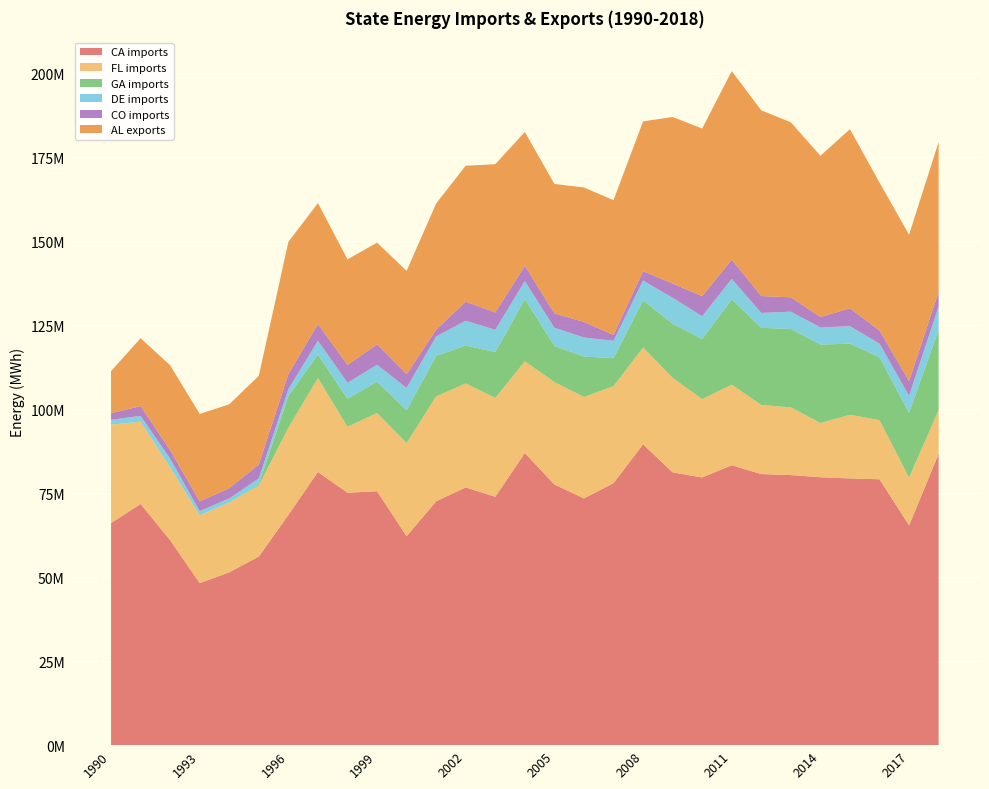

Reading right to left, list all the values displayed in this chart.

CA imports: 2018=86659837	2017=65379515	2016=79120785	2015=79365599	2014=79719494	2013=80363665	2012=80660537	2011=83293067	2010=79646642	2009=81178433	2008=89521954	2007=77964366	2006=73427499	2005=77562381	2004=86931066	2003=73900695	2002=76698186	2001=72558322	2000=62164770	1999=75539862	1998=75113861	1997=81298045	1996=68517774	1995=56119146	1994=51419244	1993=48214715	1992=60974474	1991=71767013	1990=66087034
FL imports: 2018=13061875	2017=14212881	2016=17608064	2015=18931178	2014=16134883	2013=20153632	2012=20558679	2011=23985137	2010=23308564	2009=28117427	2008=28820791	2007=28855311	2006=30184830	2005=30494258	2004=27284768	2003=29423864	2002=30936022	2001=31233565	2000=27751457	1999=23299324	1998=19643197	1997=27941977	1996=25934642	1995=21123877	1994=20796253	1993=20166689	1992=21659866	1991=24490120	1990=29300599
GA imports: 2018=23887860	2017=19260631	2016=18681619	2015=21172896	2014=23346370	2013=23337561	2012=22961660	2011=25369501	2010=17886922	2009=16116262	2008=14025574	2007=8327167	2006=12020046	2005=10752011	2004=18538738	2003=13628955	2002=11280078	2001=12047226	2000=9747182	1999=9330599	1998=8350336	1997=6978930	1996=9479853	1995=402067	1994=0	1993=0	1992=0	1991=0	1990=0
DE imports: 2018=6922855	2017=5096960	2016=4067241	2015=5206431	2014=5092542	2013=5141182	2012=4441032	2011=6084938	2010=6799157	2009=7723439	2008=5877137	2007=5184363	2006=5674757	2005=5391074	2004=5348772	2003=6636522	2002=7375846	2001=5785576	2000=6652703	1999=5013373	1998=4715811	1997=4122987	1996=1975272	1995=1750671	1994=1199618	1993=1259359	1992=2617901	1991=1722465	1990=1439359
CO imports: 2018=4360848	2017=4410156	2016=3896013	2015=5322535	2014=3110756	2013=4271592	2012=5006750	2011=5716900	2010=5976958	2009=4222317	2008=2805490	2007=1726737	2006=4637397	2005=4268874	2004=4548577	2003=5148171	2002=5681503	2001=2044335	2000=4053818	1999=6092539	1998=5320256	1997=4982139	1996=4505771	1995=4136272	1994=3044441	1993=2892441	1992=2514313	1991=2911151	1990=1950402
AL exports: 2018=44588032	2017=43529093	2016=44041572	2015=53289662	2014=47963269	2013=52068099	2012=55268345	2011=56123696	2010=49869705	2009=49562730	2008=44550279	2007=40102203	2006=39995621	2005=38526487	2004=39822338	2003=44129506	2002=40454195	2001=37513134	2000=30759648	1999=30252413	1998=31423683	1997=35978305	1996=39351180	1995=26383323	1994=24963948	1993=26034116	1992=25273664	1991=20206571	1990=12515999